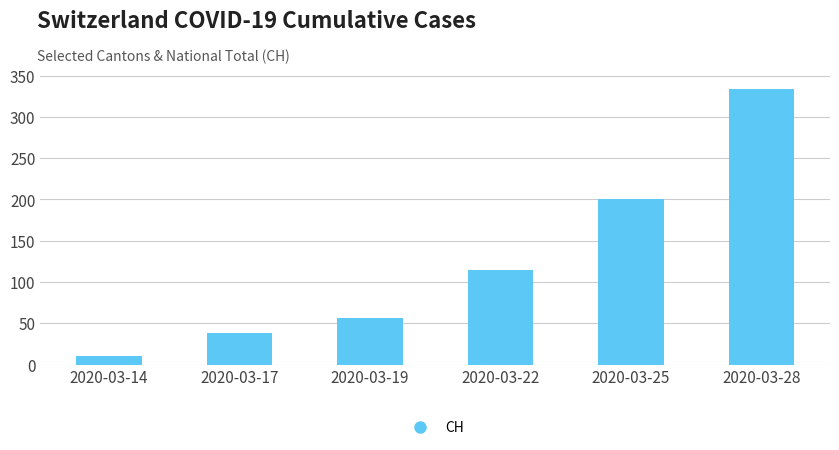

True or false: the data shows 51 at 2020-03-17.

False